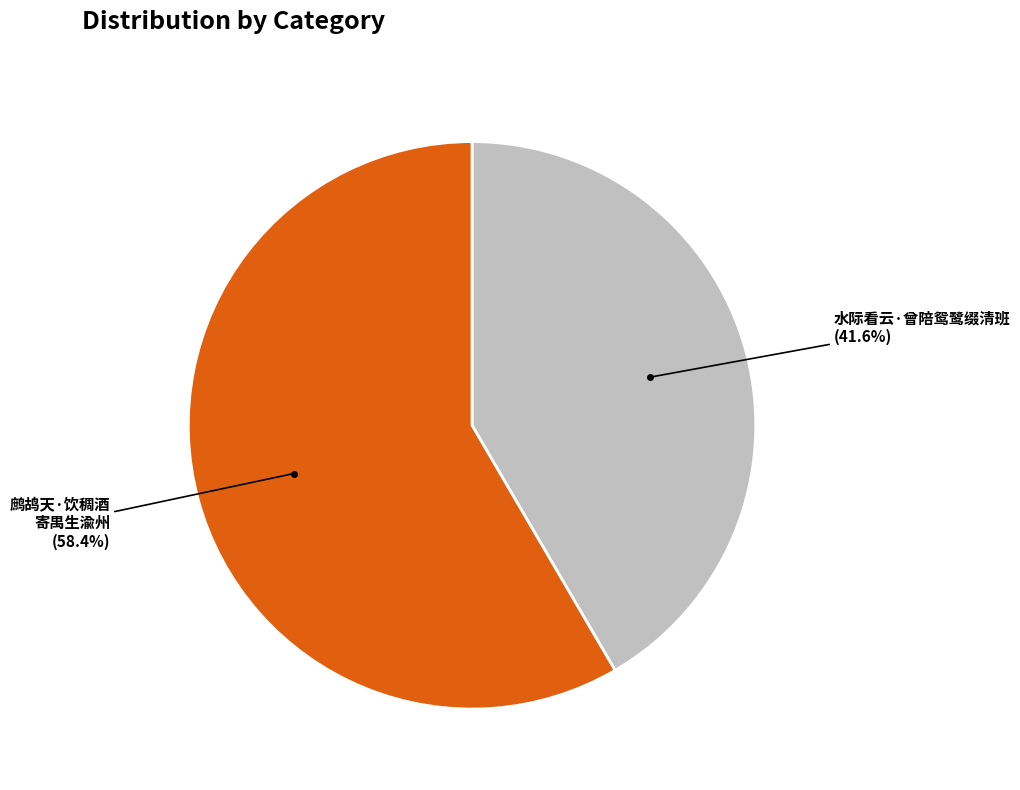

How many segments does this pie chart have?

2